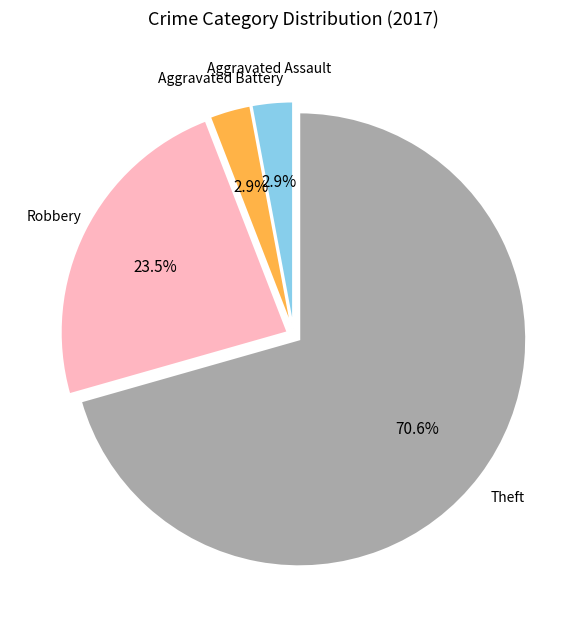

Which category has the biggest portion of the pie?

Theft